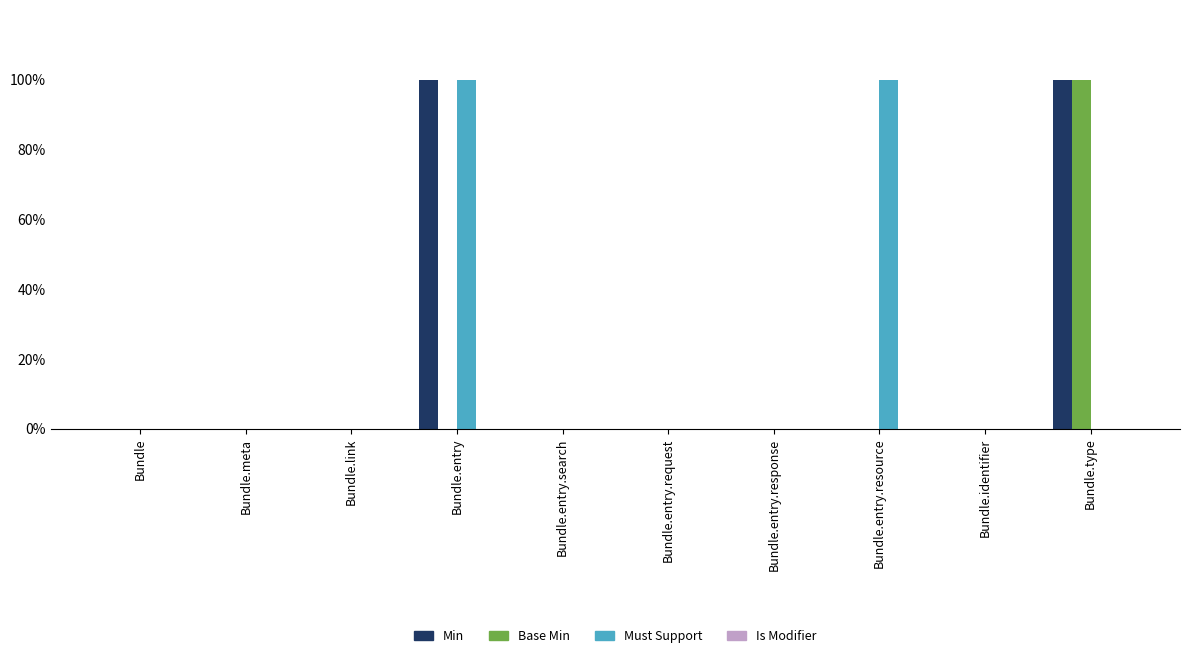

Which has a higher value, Bundle.meta or Bundle.identifier?

Bundle.meta